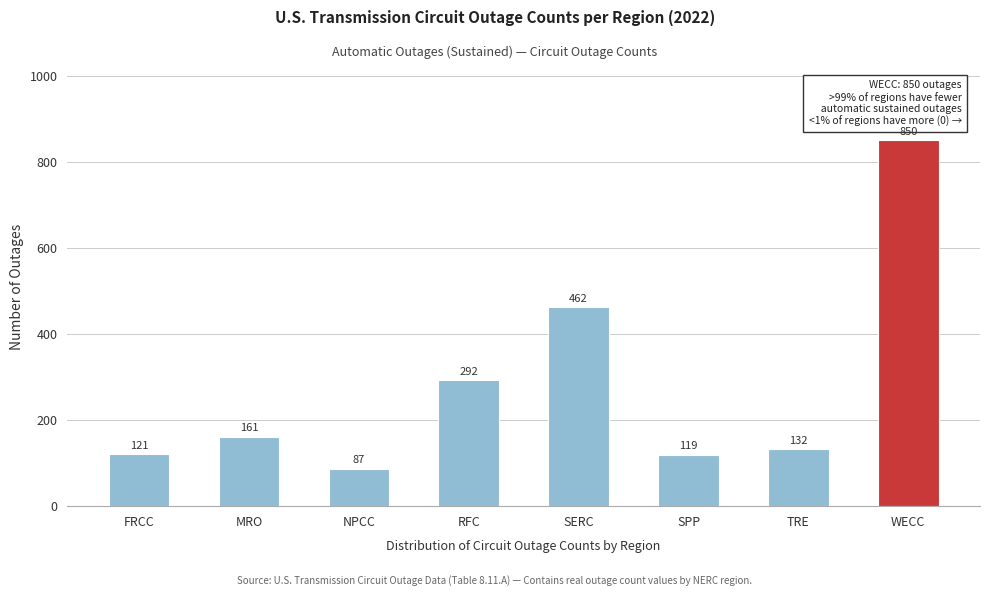

Reading left to right, what are all the values shown in this chart?

121	161	87	292	462	119	132	850